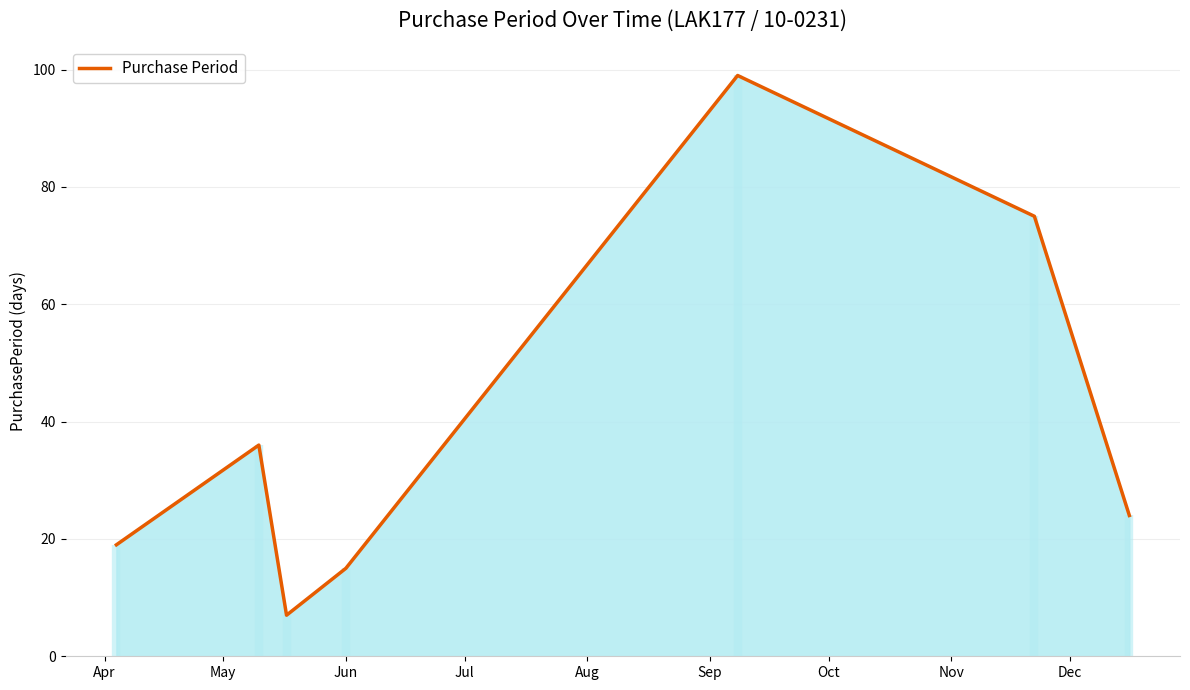

What is the lowest value of the Purchase Period series?

7